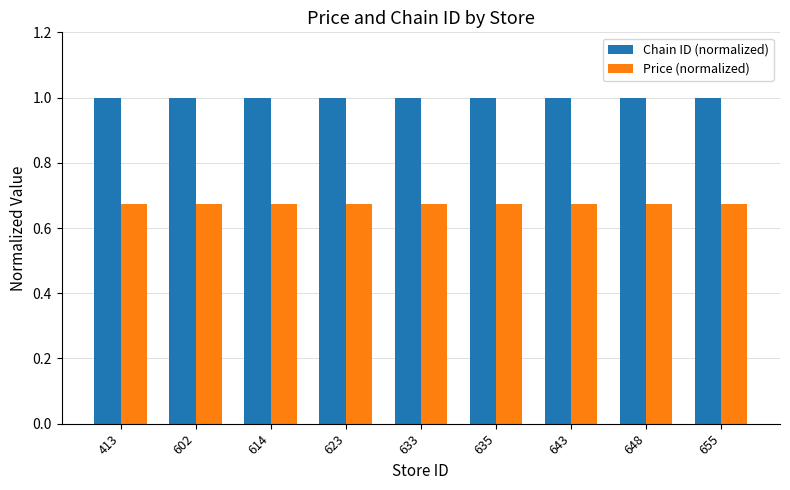

True or false: Chain ID (normalized) has a value of 1.0 at 648.

True